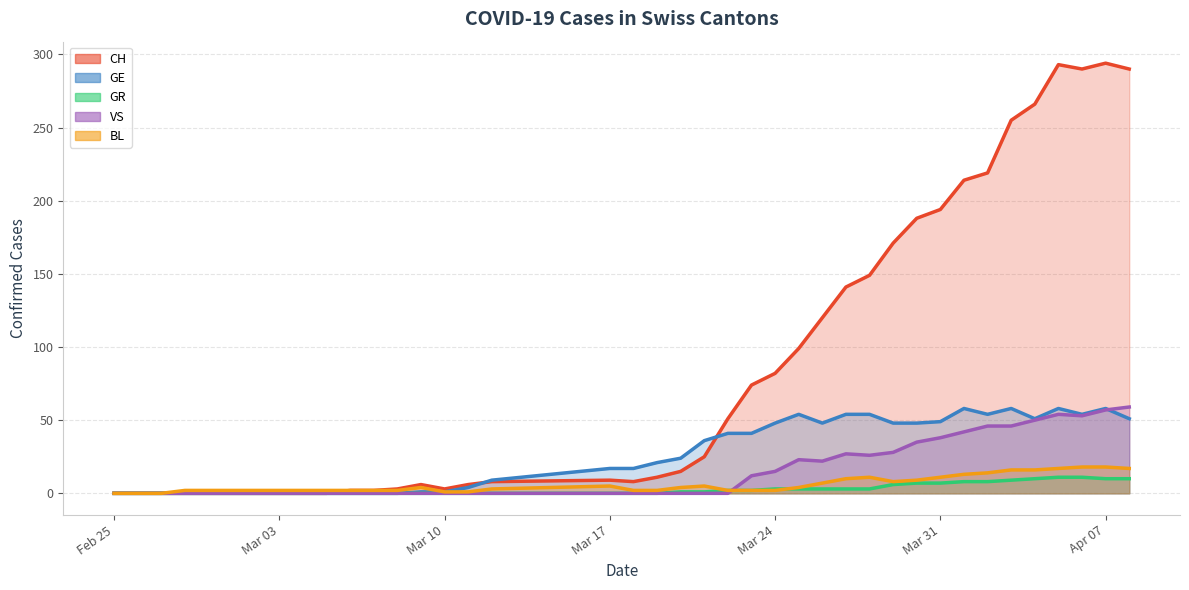

What is the sum of all GE values?

1057